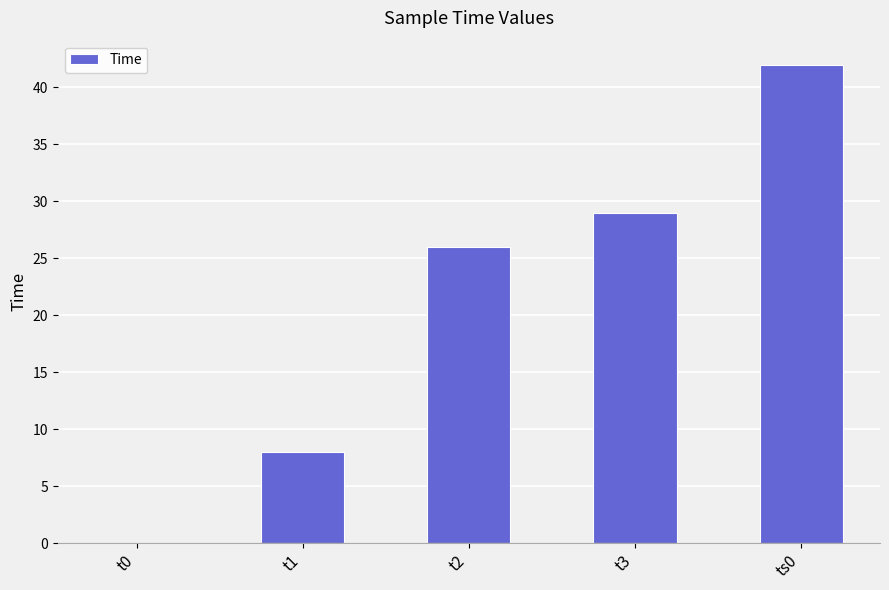

Reading left to right, list all the values displayed in this chart.

0	8	26	29	42